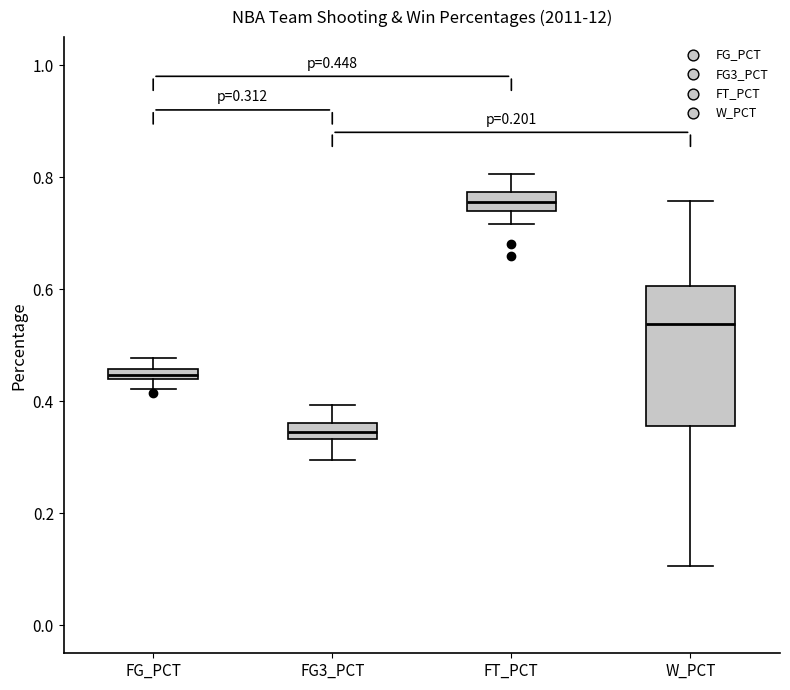

Which box's median line is the lowest?

FG3_PCT